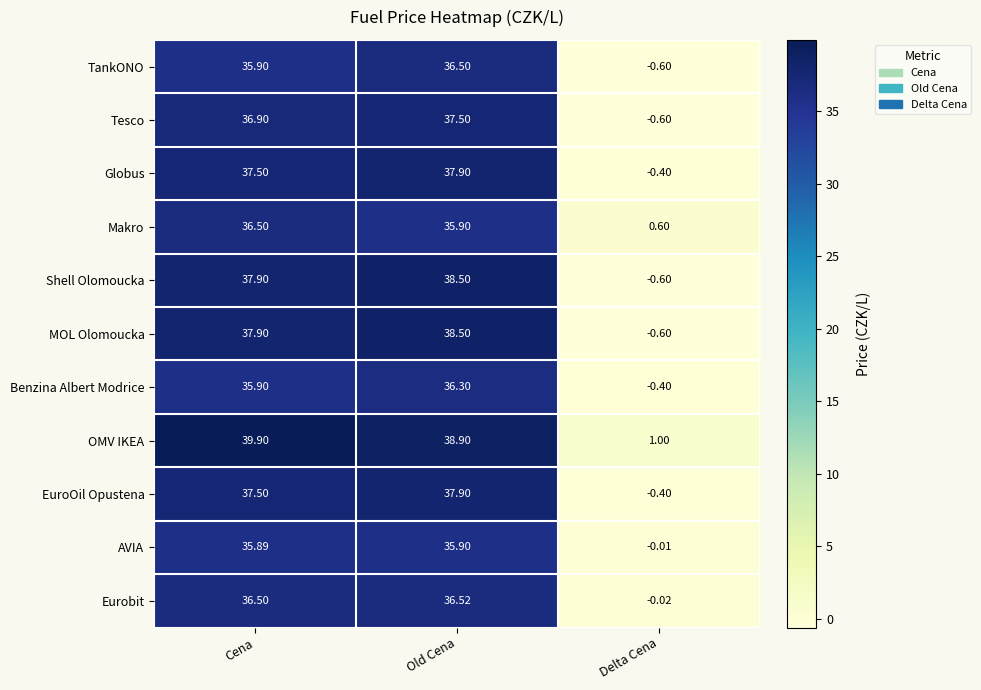

Count the number of categories in the chart.

3